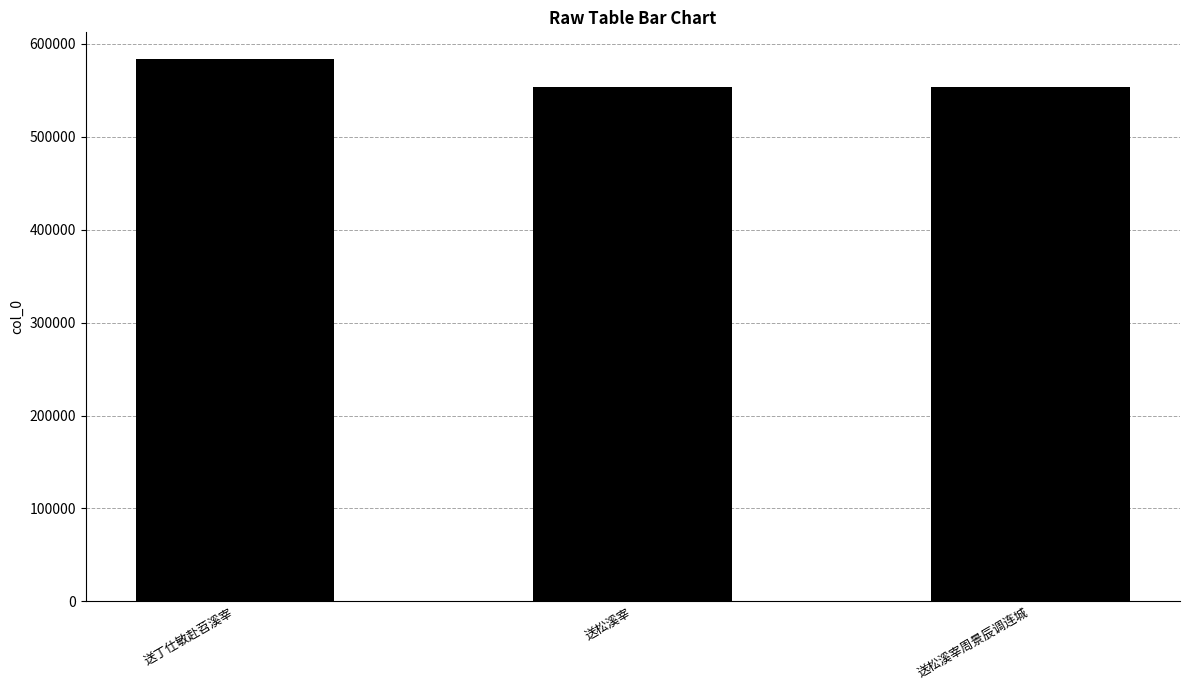

What is the sum of all values?

1690753